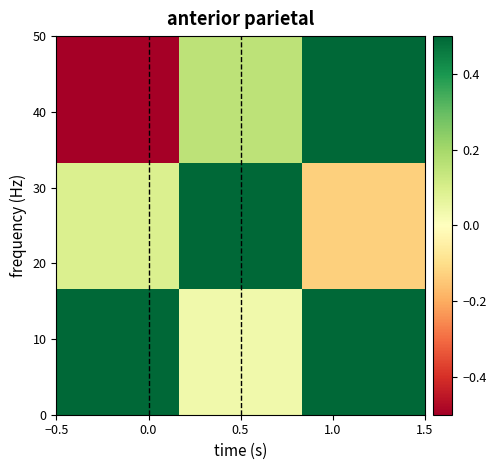

How many data points does each series have?

3